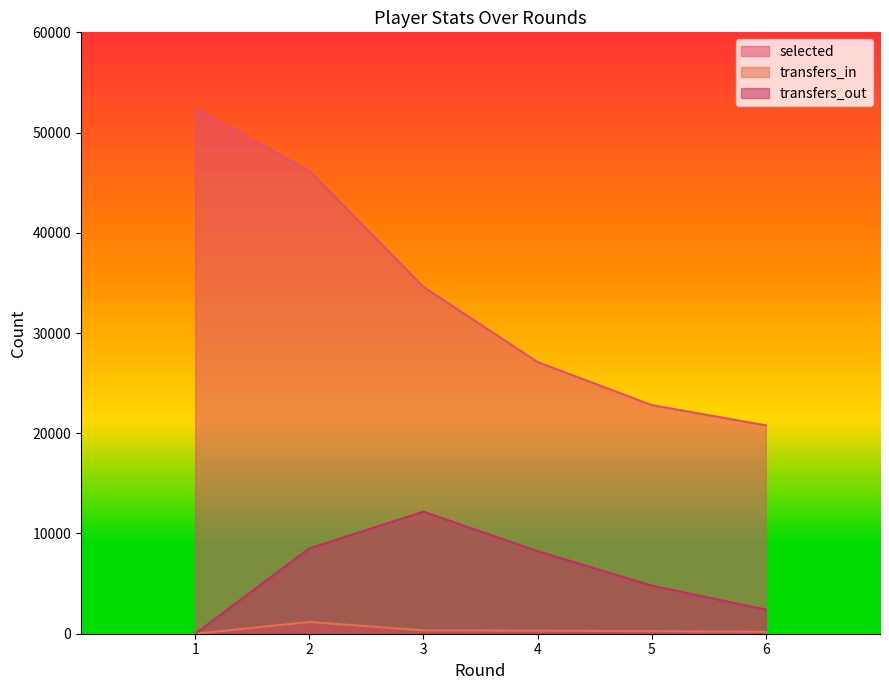

Count the number of categories in the chart.

6